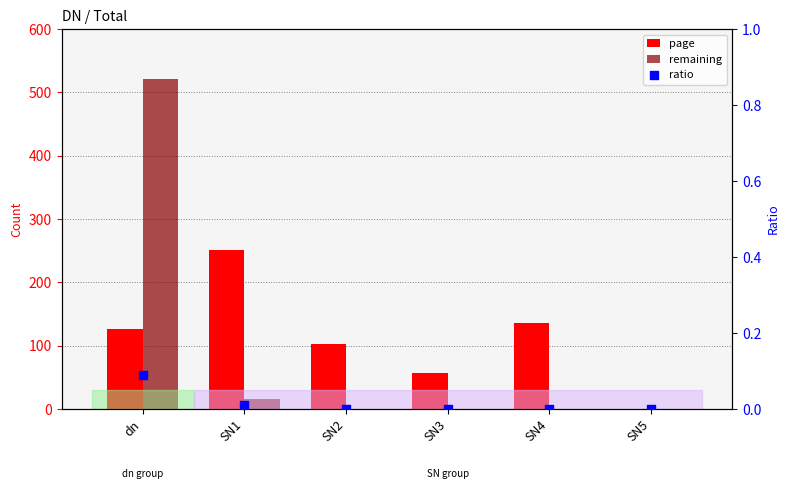

Which series reaches the minimum Y coordinate?

page